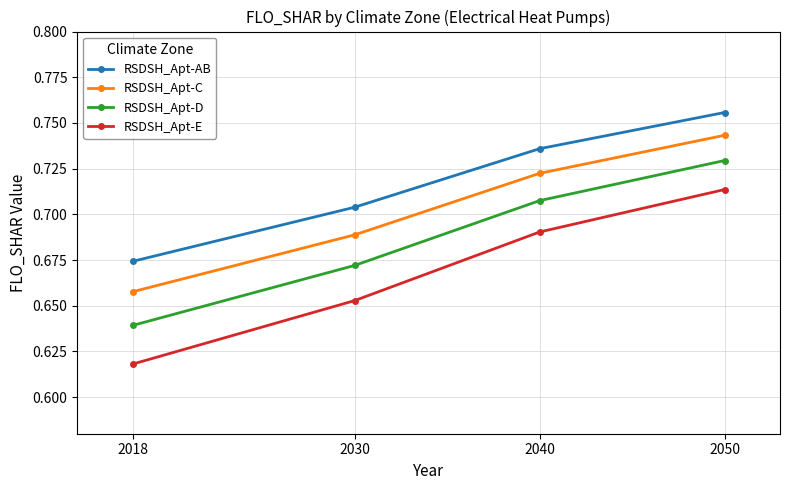

Rank the series at 2030 from lowest to highest value.

RSDSH_Apt-E, RSDSH_Apt-D, RSDSH_Apt-C, RSDSH_Apt-AB